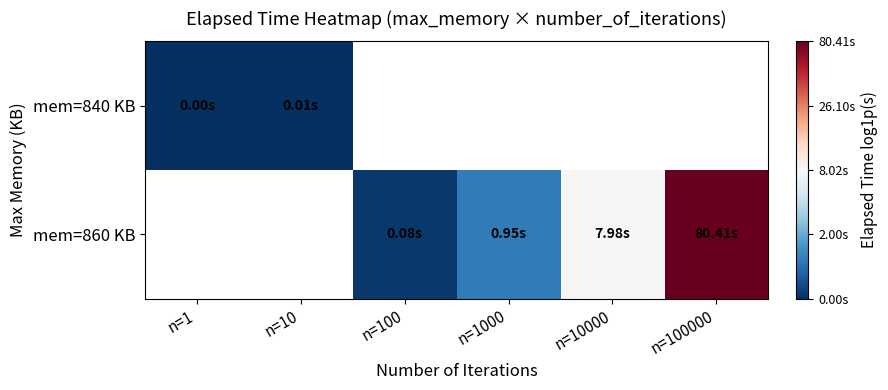

Between n=100 and n=10, which is larger?

n=10